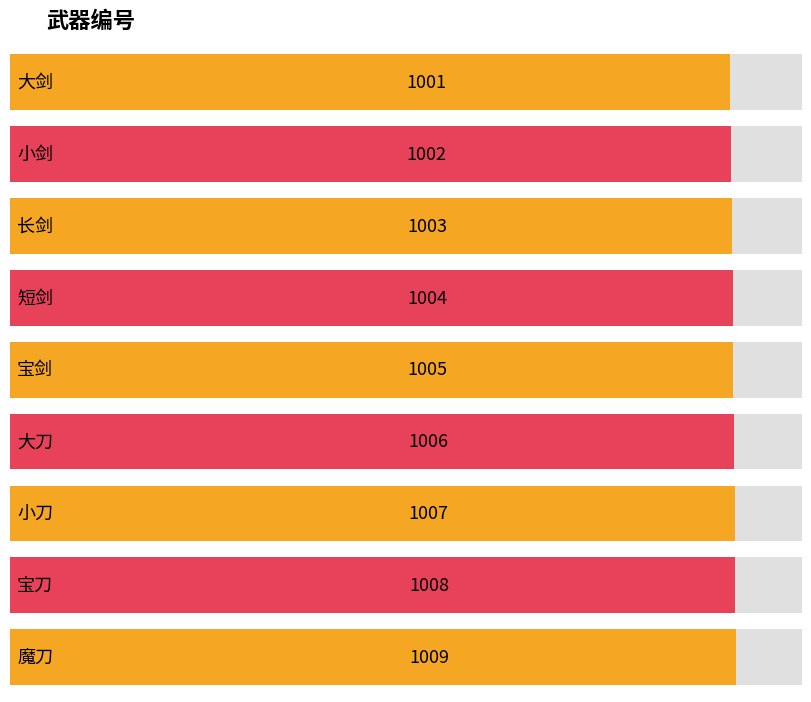

Reading left to right, extract all data points from this chart.

大剑=1001	小剑=1002	长剑=1003	短剑=1004	宝剑=1005	大刀=1006	小刀=1007	宝刀=1008	魔刀=1009